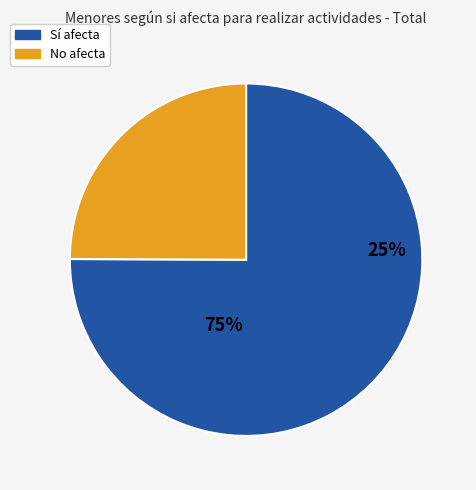

Is there any slice that represents more than half of the pie?

Yes